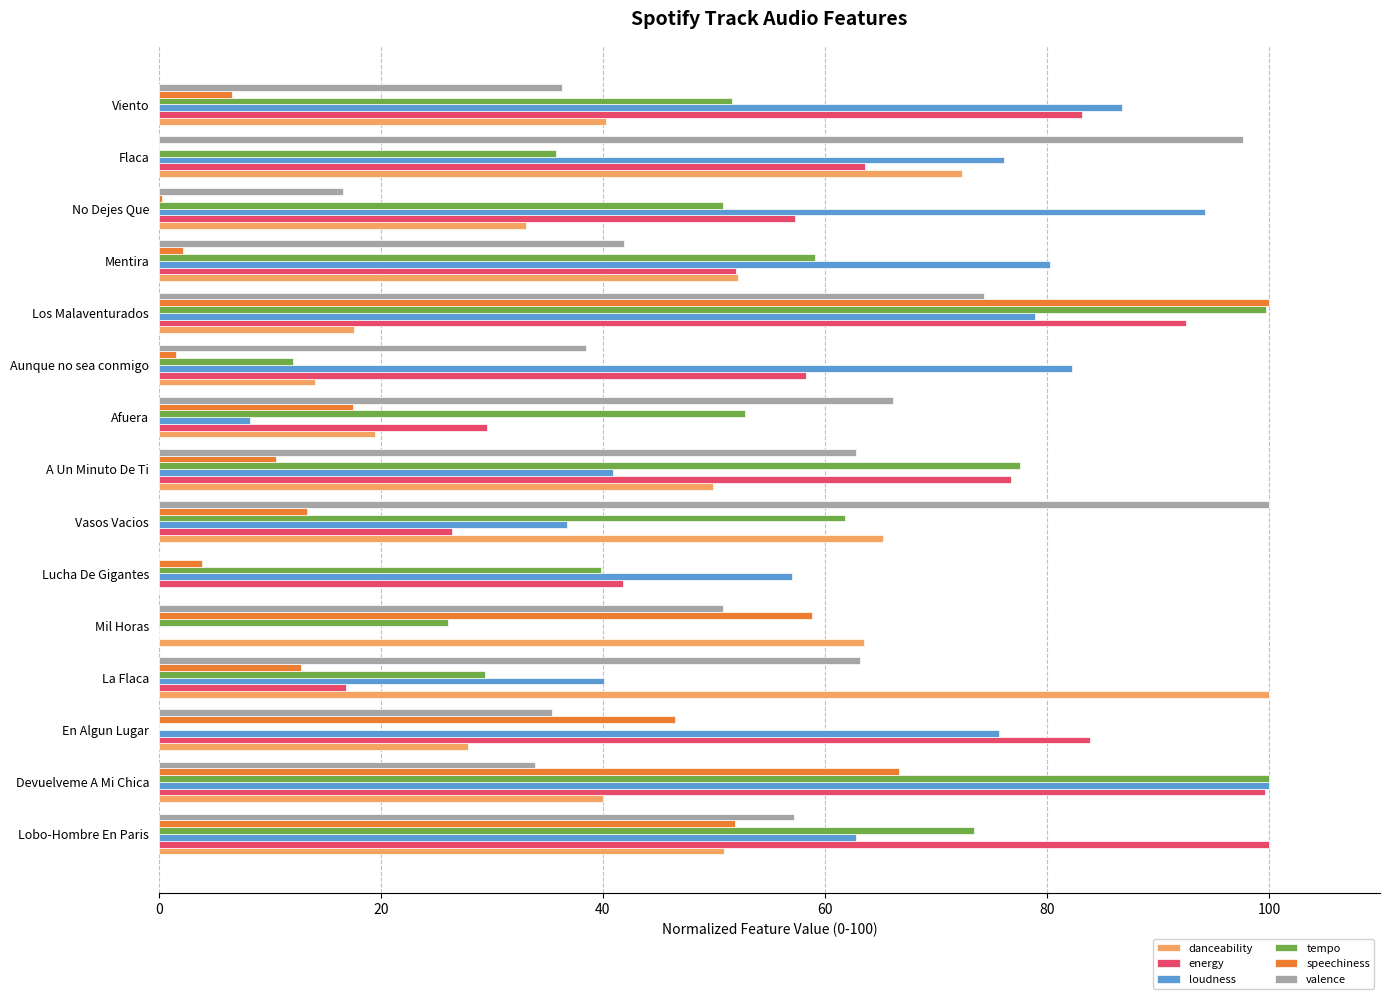

The value of speechiness at La Flaca is 22.1. True or false?

False